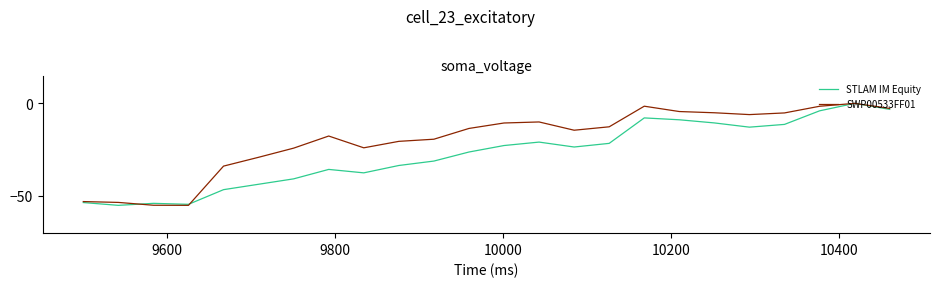

What is the smallest value displayed?

-55.0